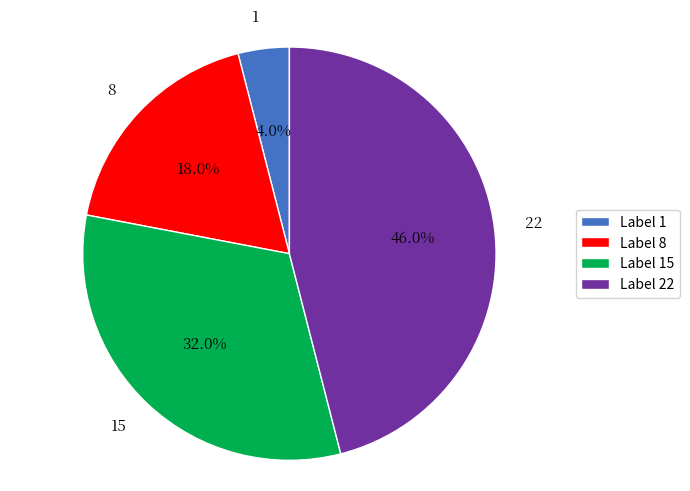

How many segments does this pie chart have?

4